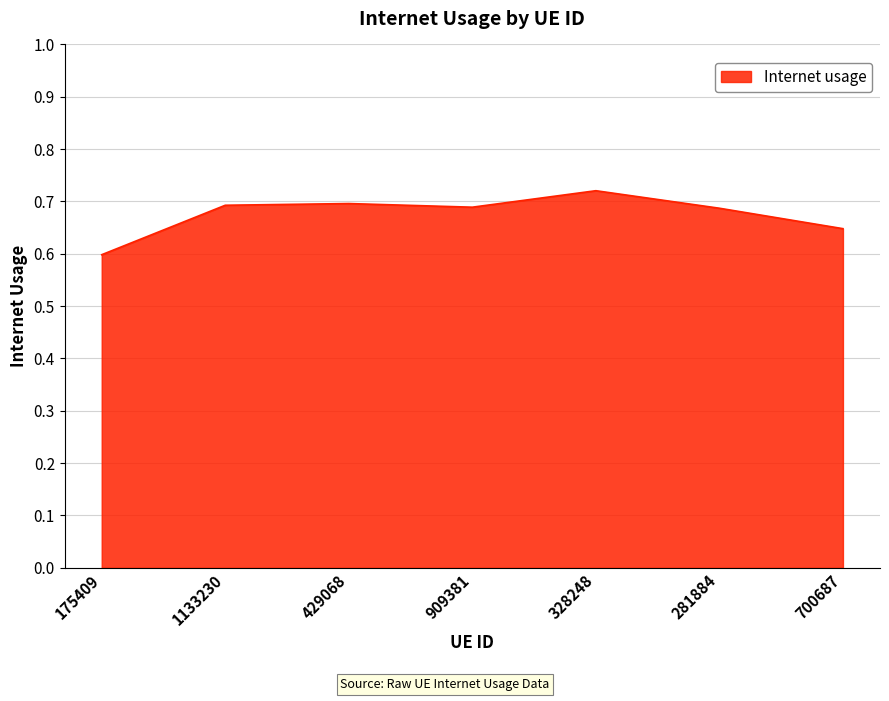

Which label corresponds to the smallest value in the chart?

175409